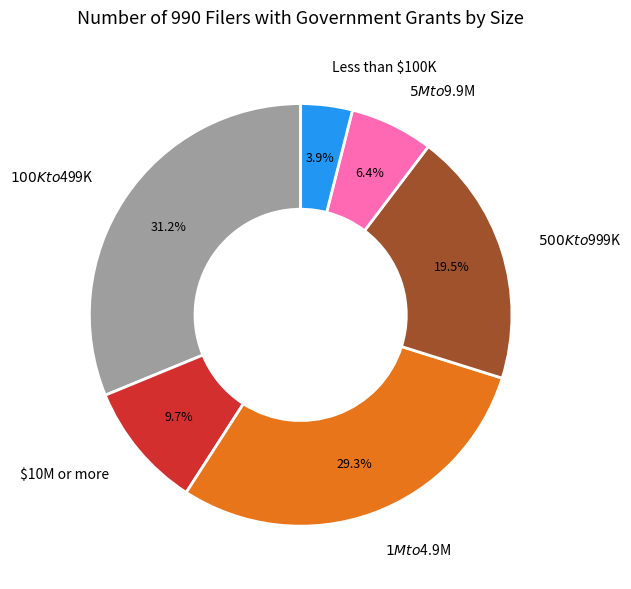

Approximately how many times larger is the value at $5M to $9.9M compared to $100K to $499K?

0.2